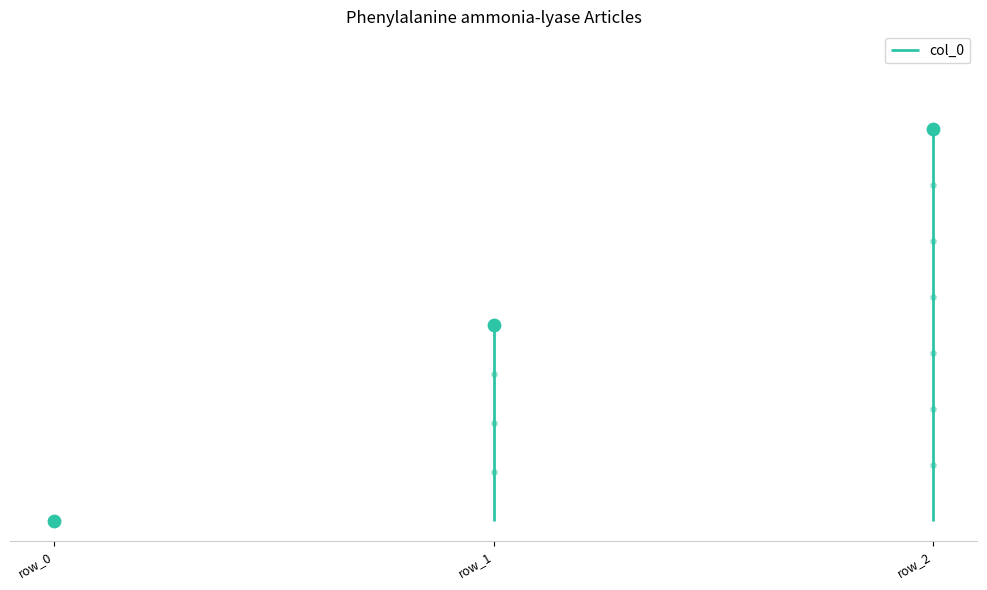

What is the change in value from row_0 to row_2?

+2